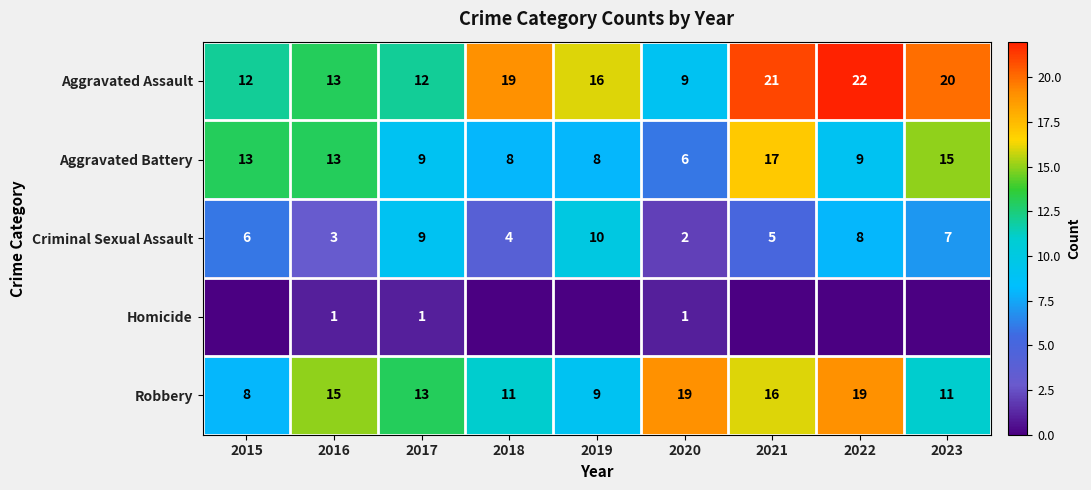

Rank the categories by Criminal Sexual Assault value from highest to lowest.

2019, 2017, 2022, 2023, 2015, 2021, 2018, 2016, 2020